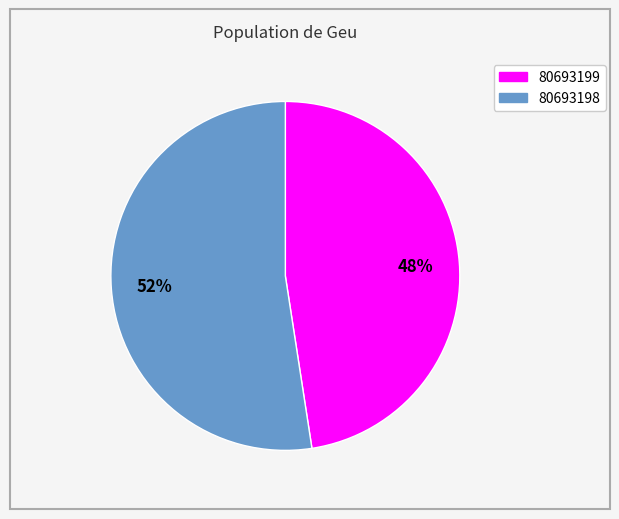

How many segments does this pie chart have?

2